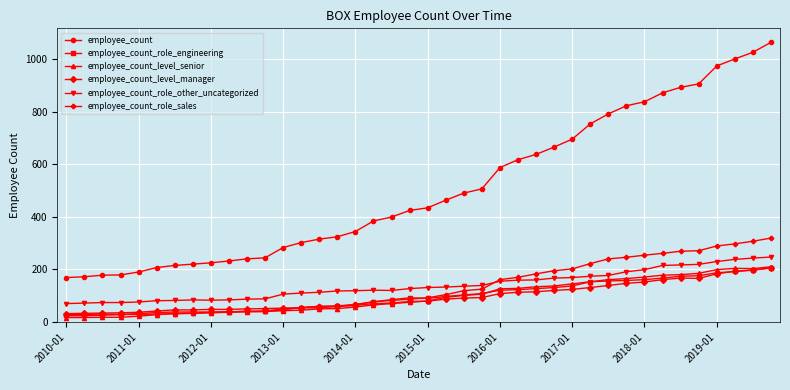

What is the value of the employee_count_level_senior point at the 31st from the left?

161